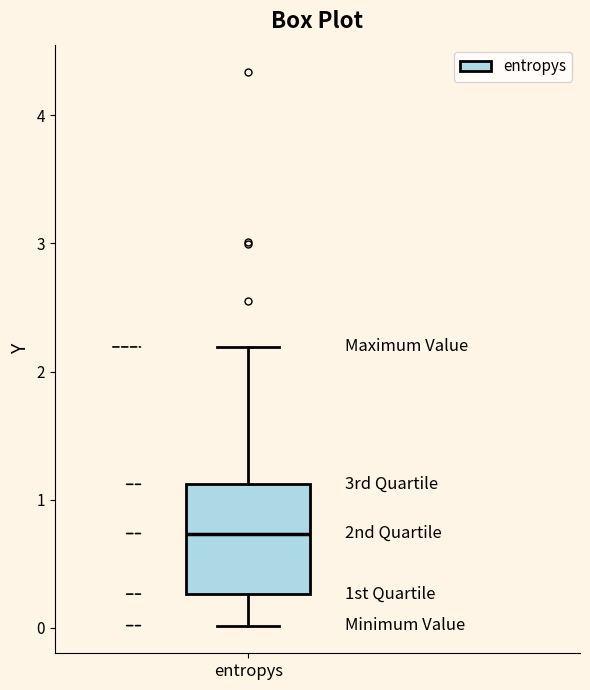

Where is the upper edge of the box for entropys on the y-axis? The values are not printed on the chart, so give them approximately, as read against the axis.

1.1